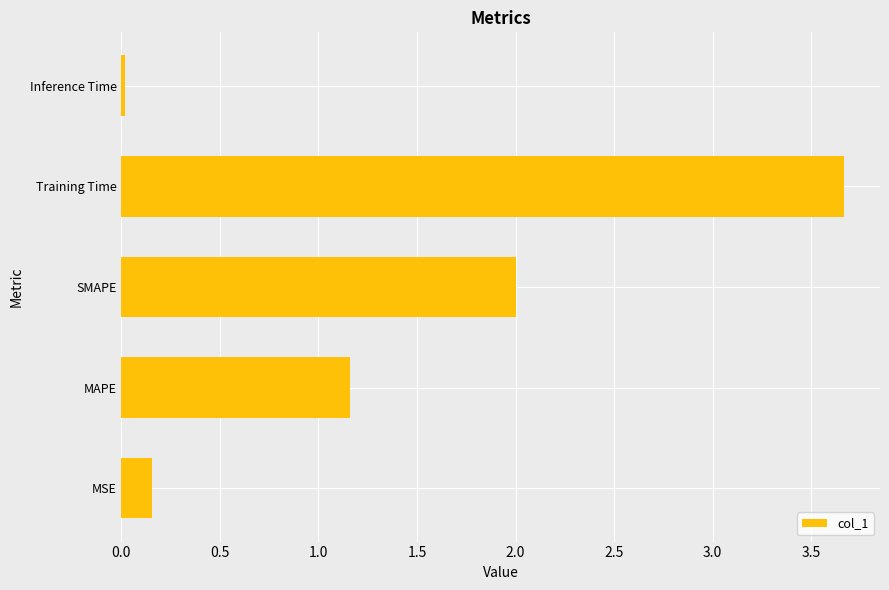

What is the change in value from SMAPE to Training Time?

+1.7